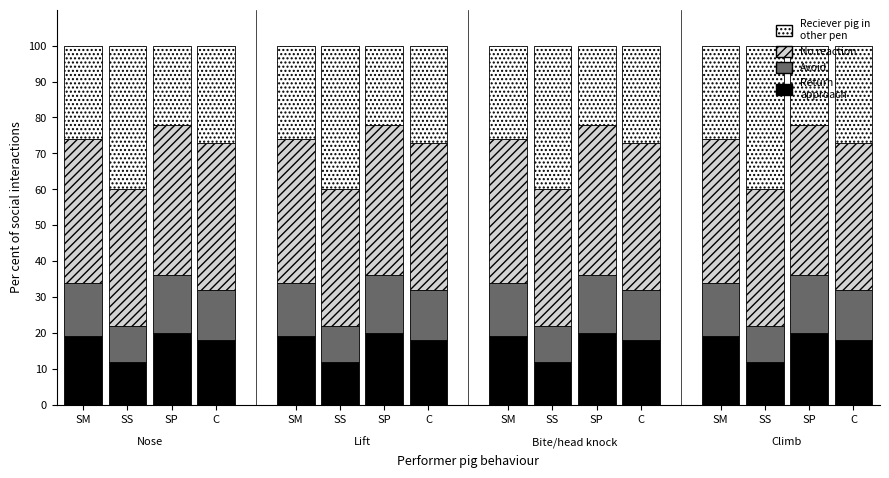

How many bars are there in total?

16